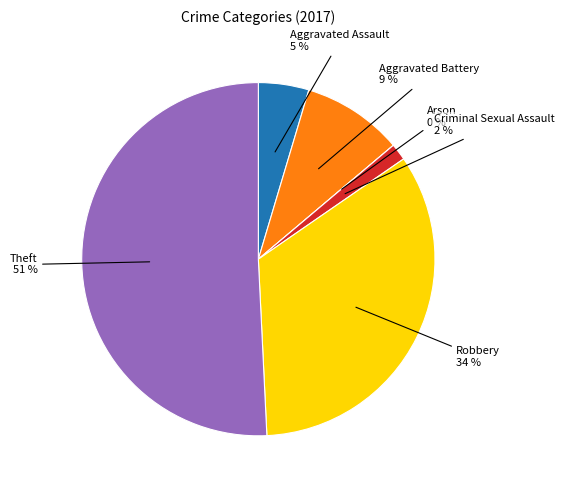

To the nearest percent, what is the combined percentage of Aggravated Battery and Theft?

60%